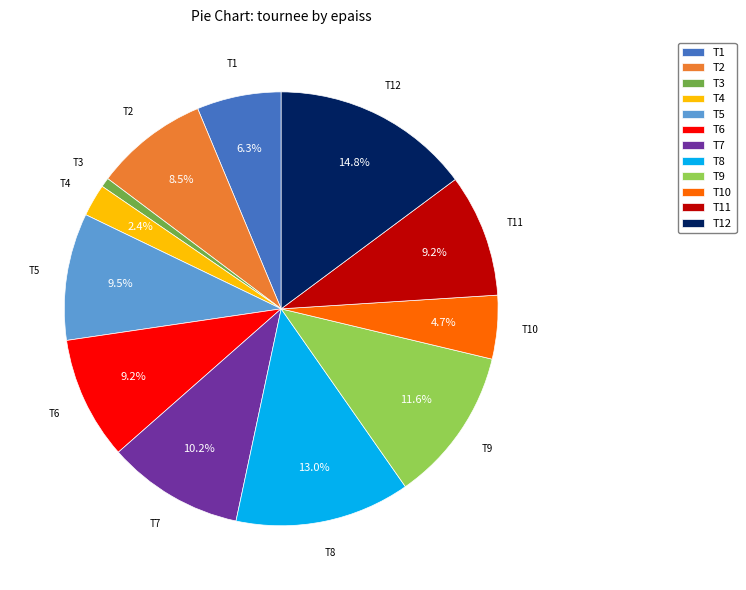

Count the number of slices in the pie.

12